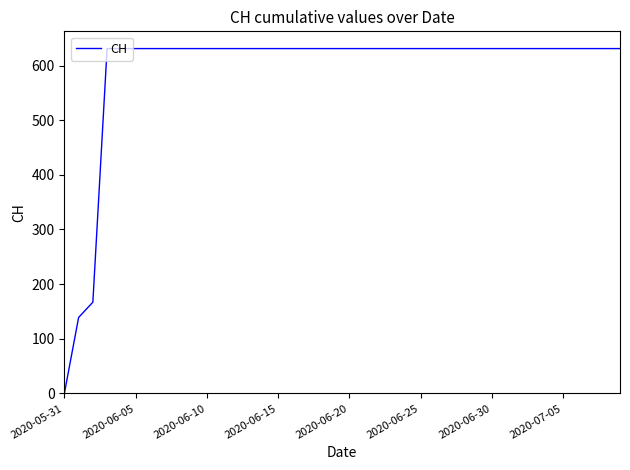

What is the difference between the maximum and minimum values?

631